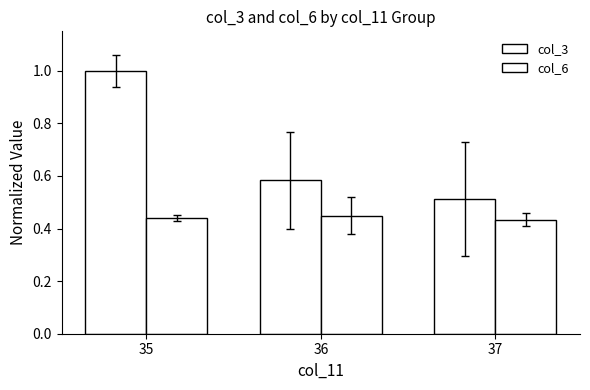

How many bars are there in each group?

2